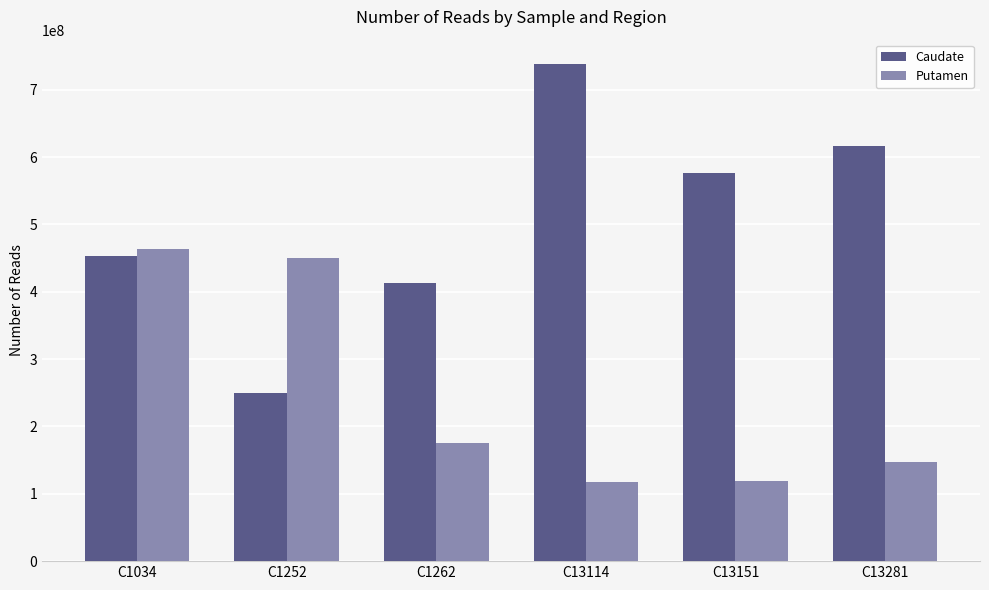

List the series in order of their overall mean, highest first.

Caudate, Putamen